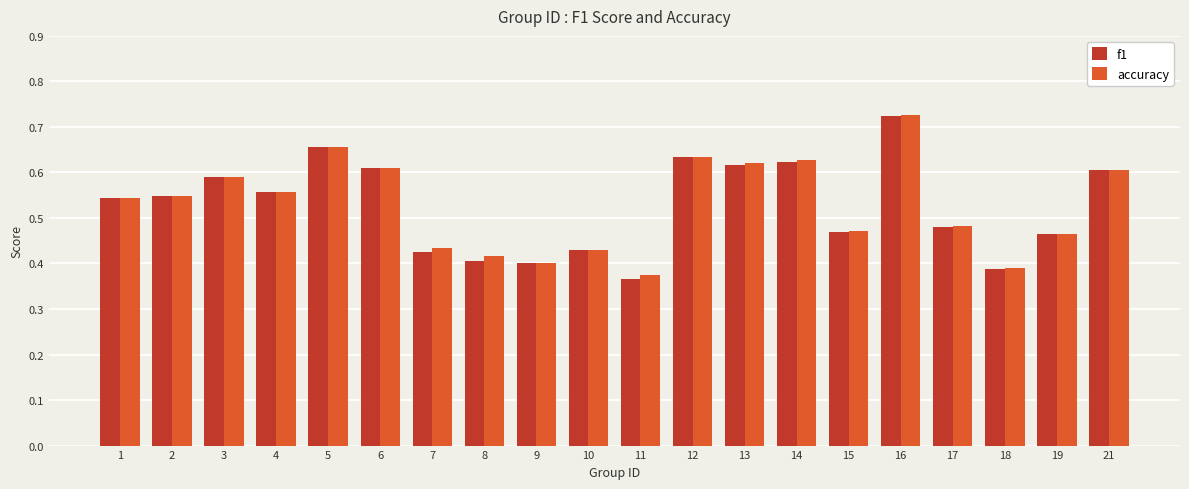

What is the sum of the accuracy values at 10 and 3?

1.0